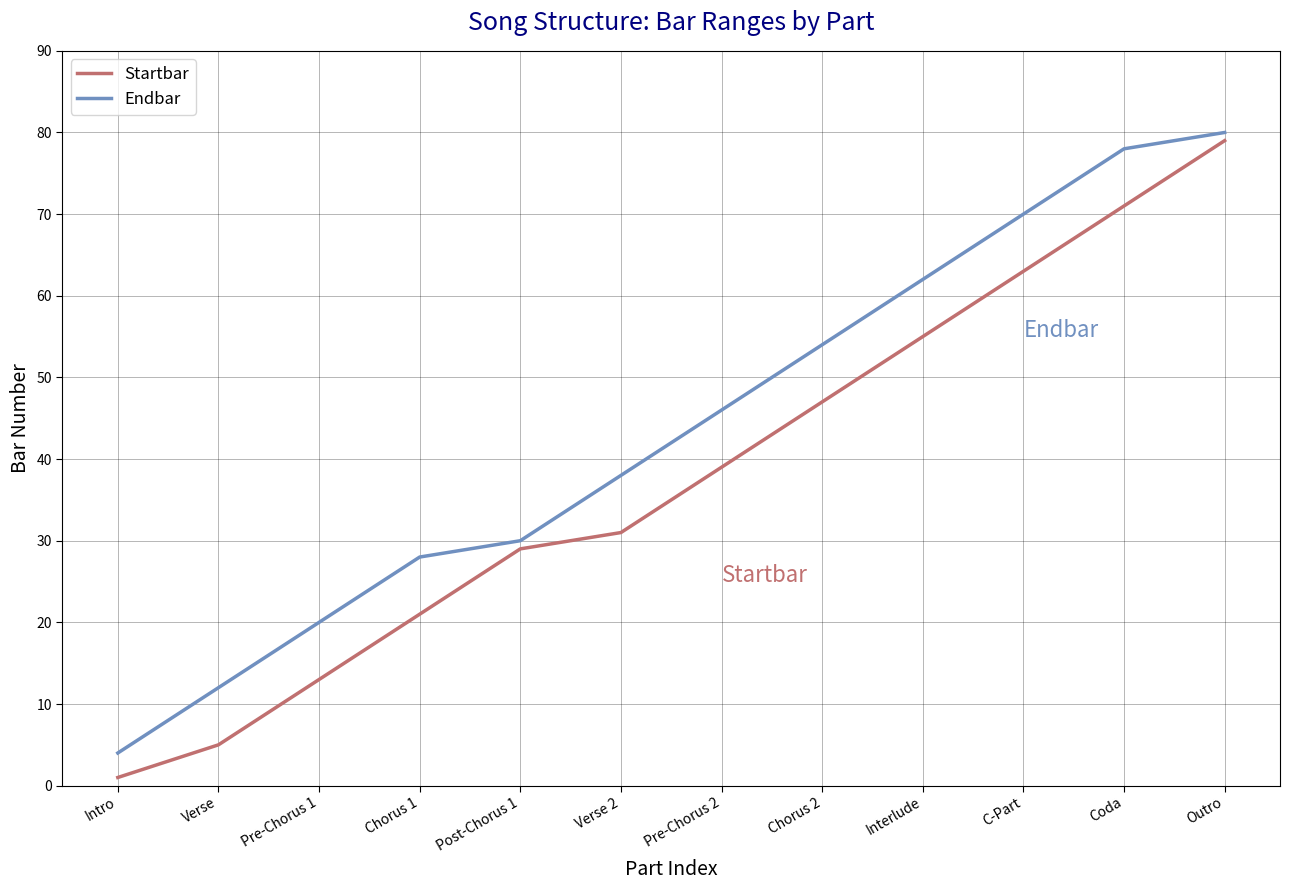

What position from the left is Pre-Chorus 2?

7